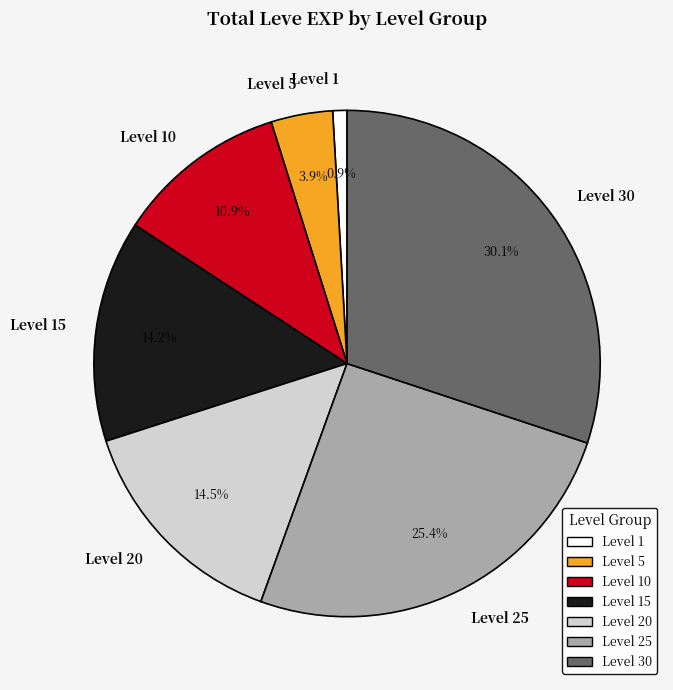

Which slice is the smallest?

Level 1